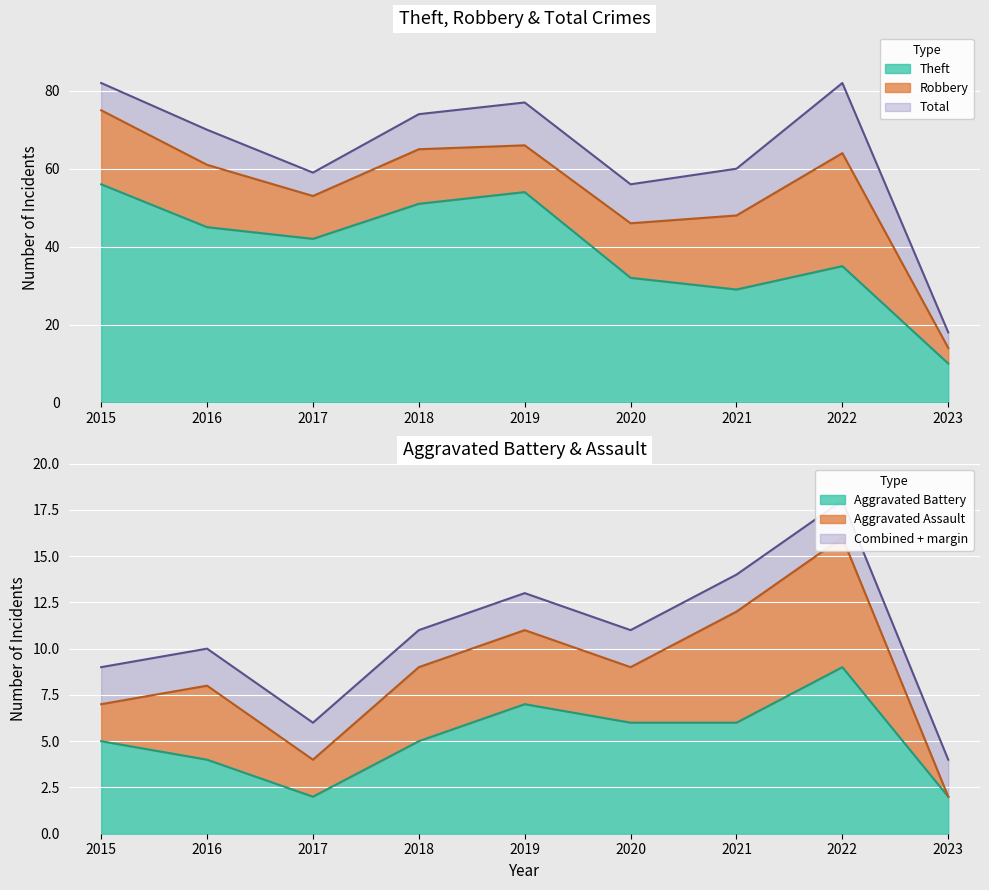

What is the difference between the second highest and second lowest values in the Total series?

26